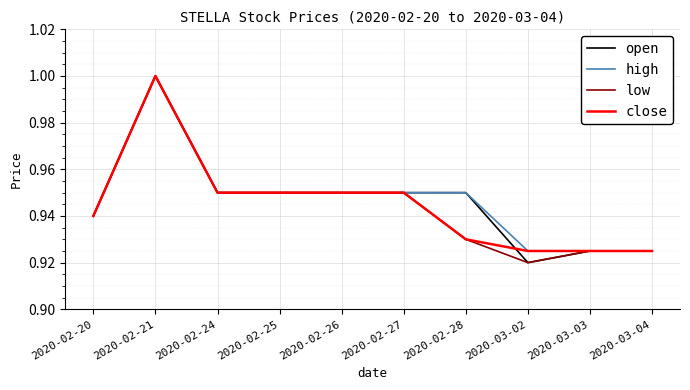

How many series are shown in this chart?

4